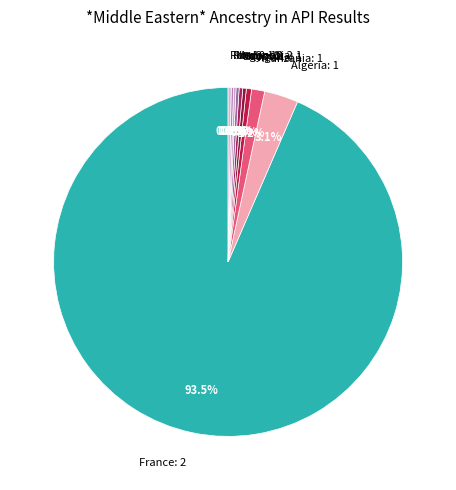

Between Indonesia: 1 and Tanzania: 1, which is larger?

Tanzania: 1